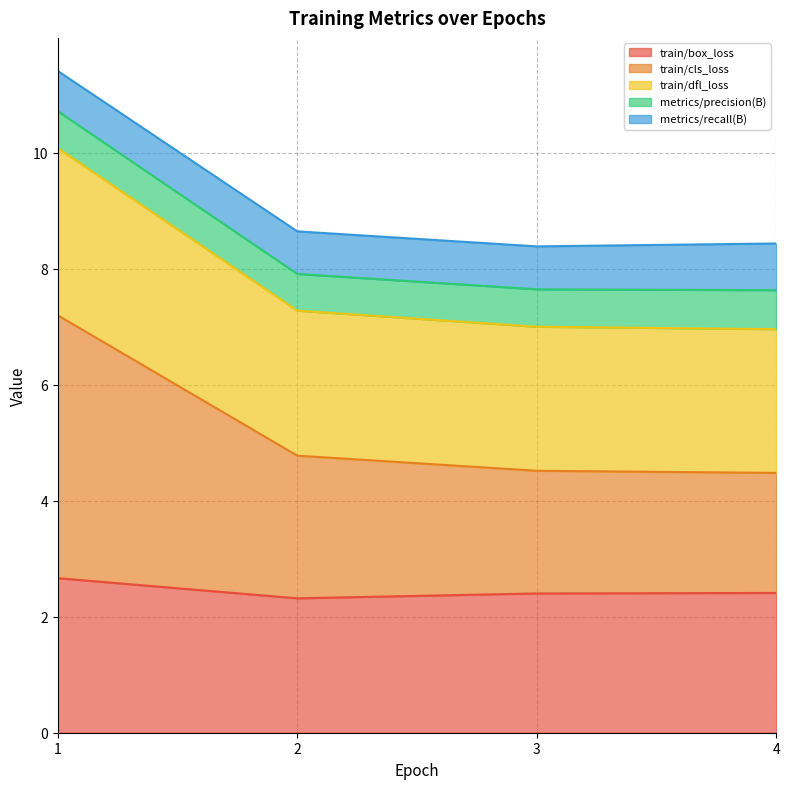

Is it true that train/cls_loss equals 11.5 at 1?

False